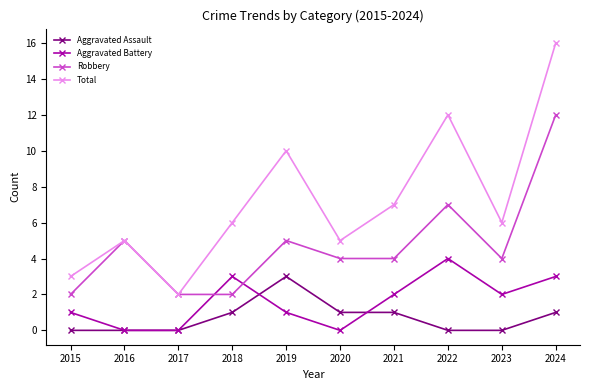

After their last crossing, which series has the higher values: Aggravated Battery or Robbery?

Robbery